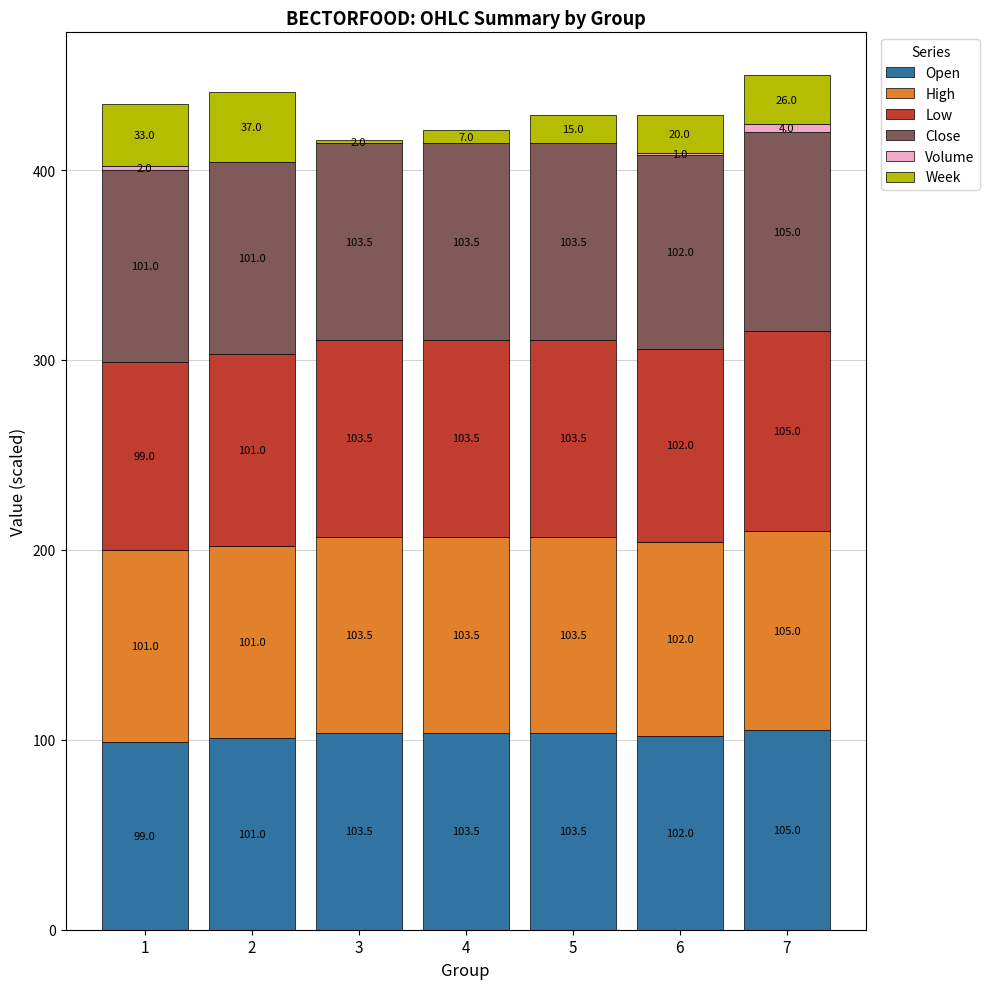

How many values in the Open series exceed 103?

4